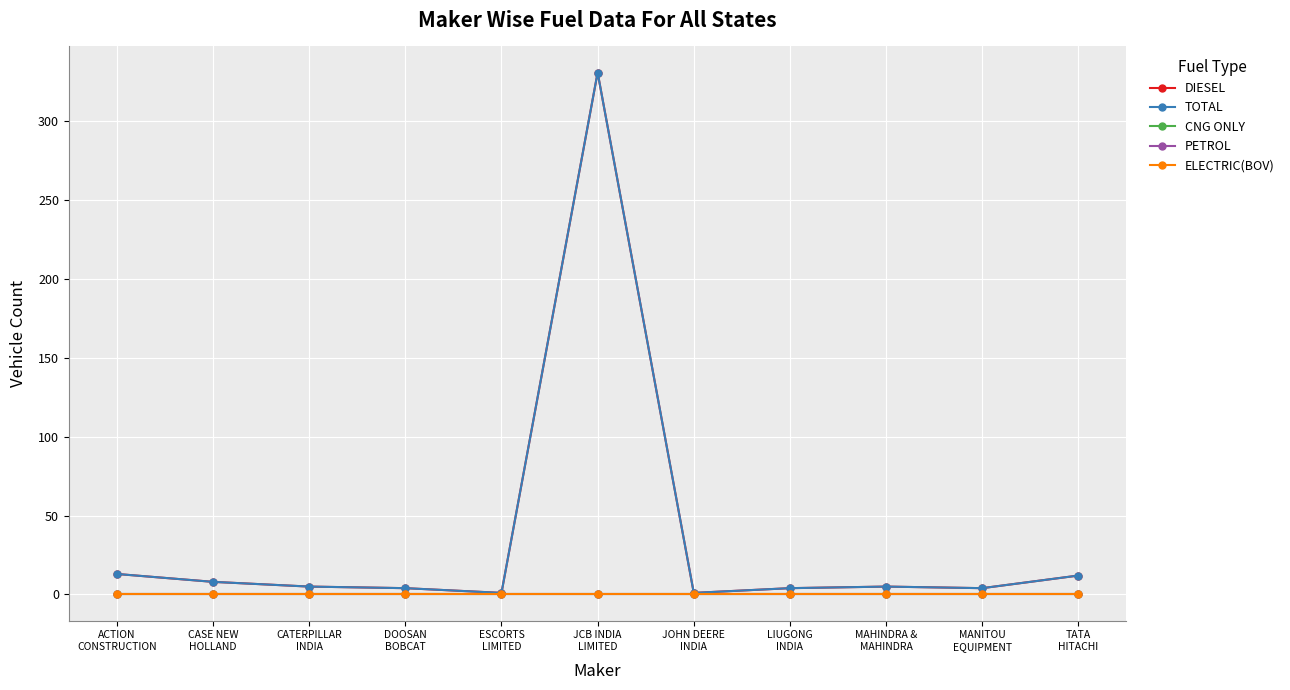

Does the chart have visible grid lines?

Yes